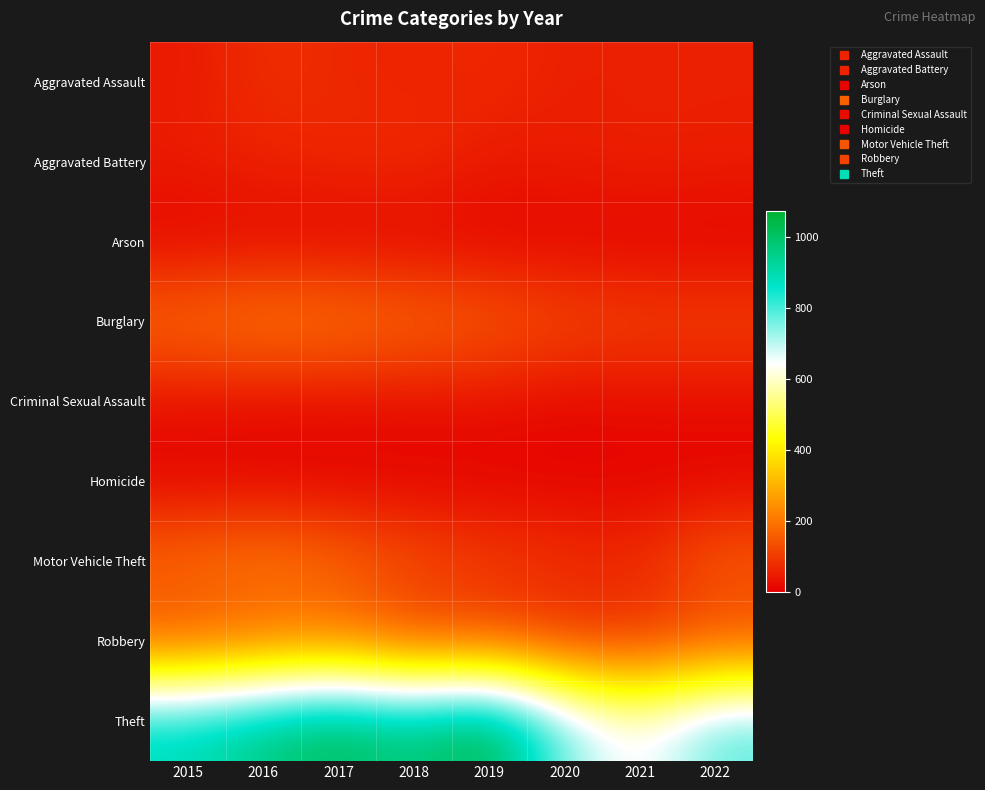

At how many categories does at least one series exceed 822?

5